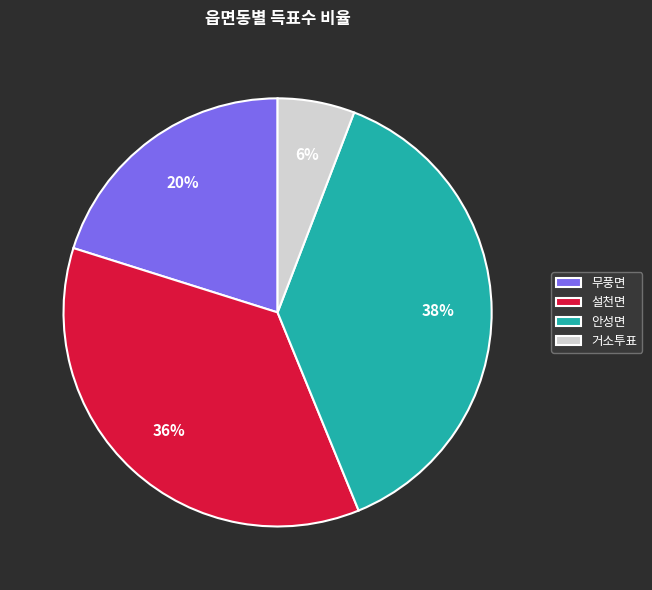

How many segments does this pie chart have?

4